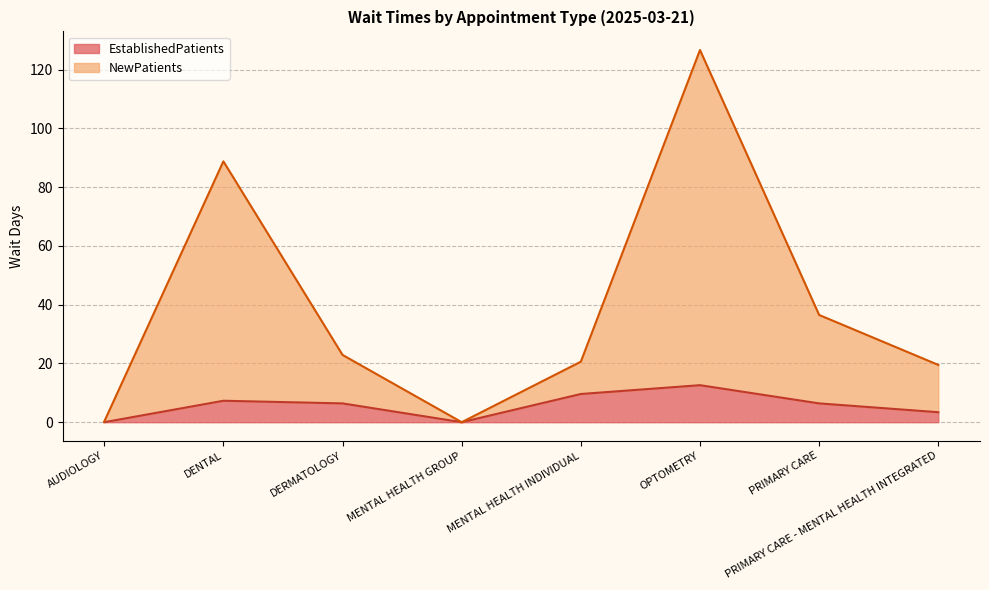

What is the sum of the EstablishedPatients values at PRIMARY CARE - MENTAL HEALTH INTEGRATED and OPTOMETRY?

16.0